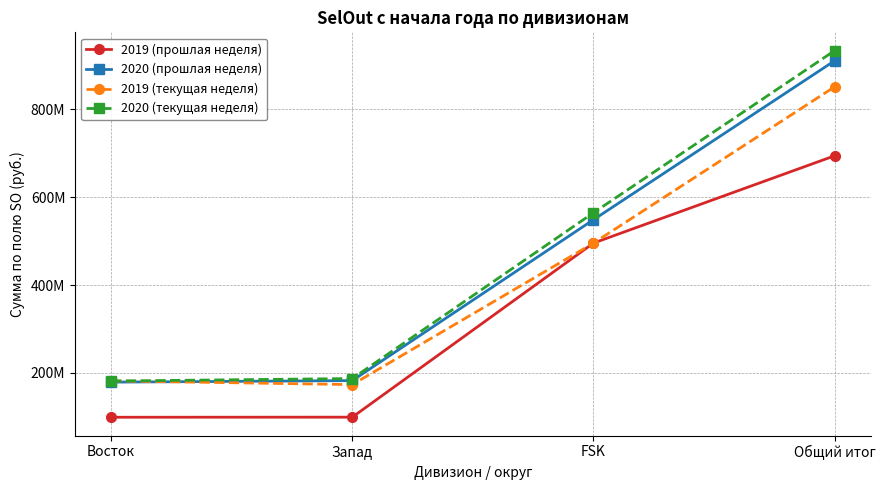

Is it true that 2020 (текущая неделя) equals 564366300.0 at FSK?

True